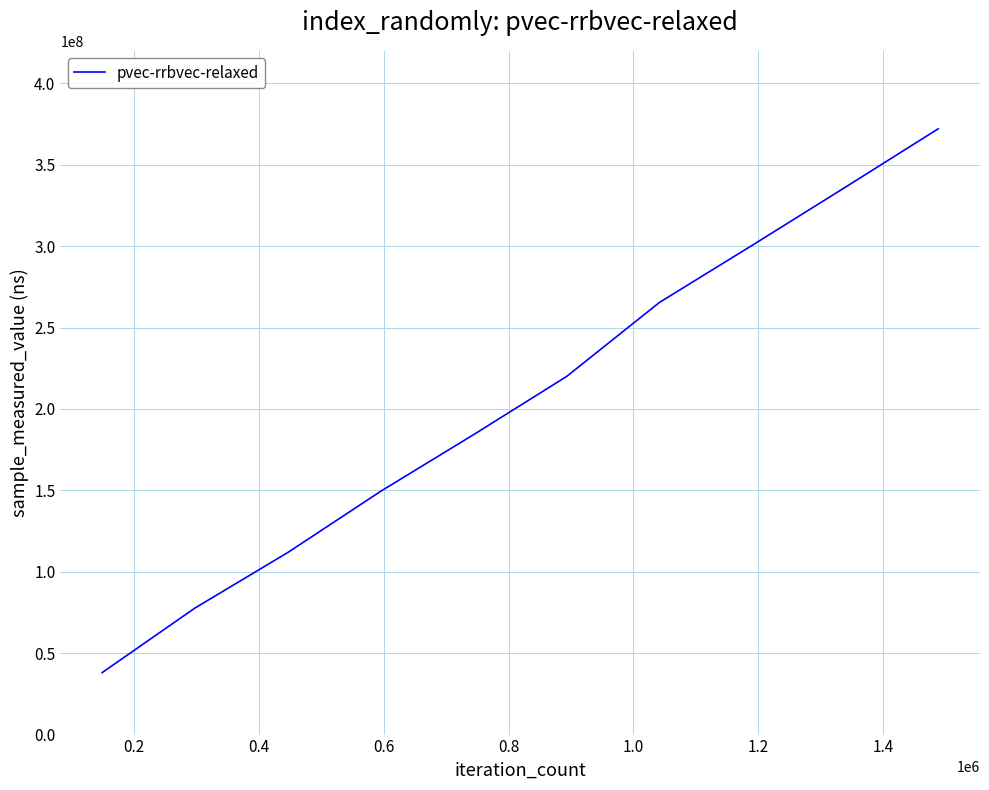

What is the smallest value displayed?

38073036